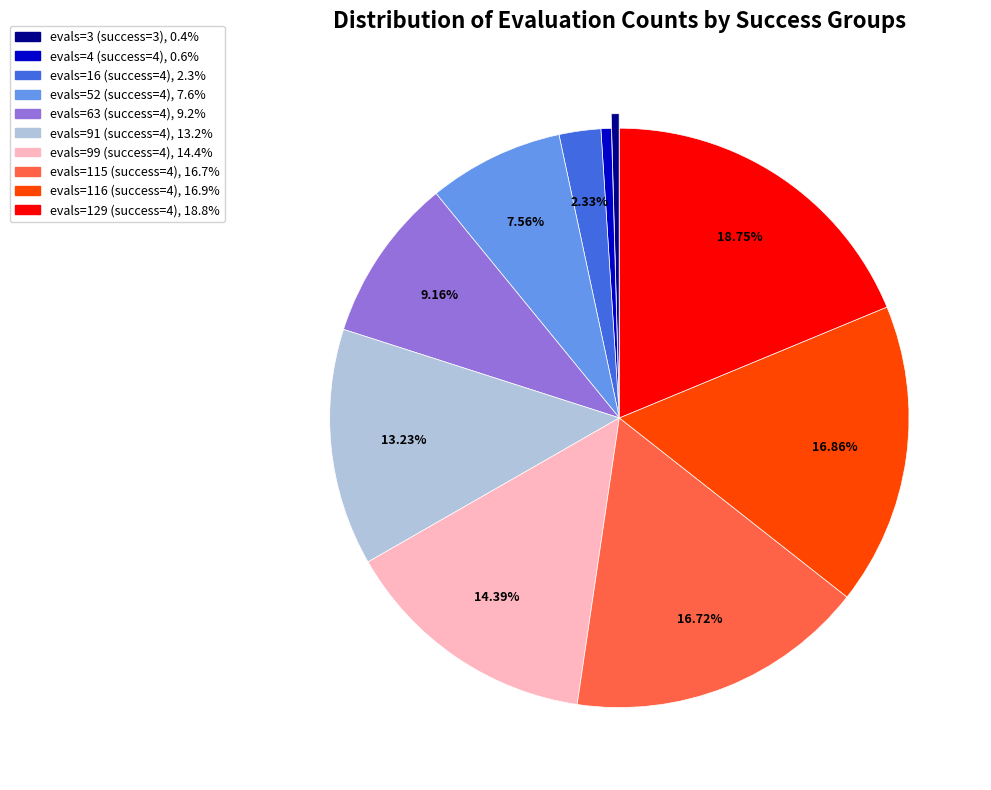

Is there a majority slice in this chart?

No